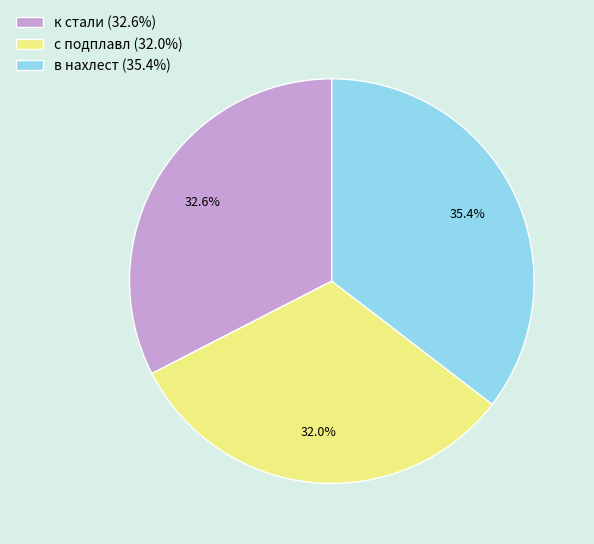

To the nearest percent, what percentage of the pie is в нахлест?

35%